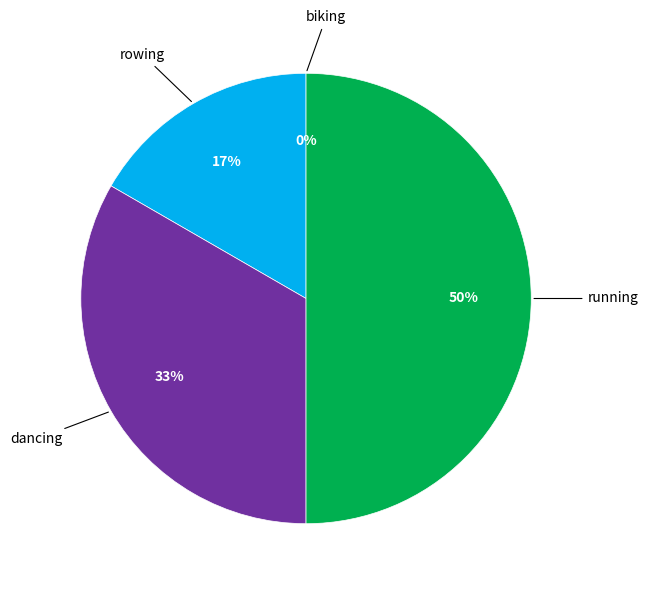

Is biking the majority of the pie?

No